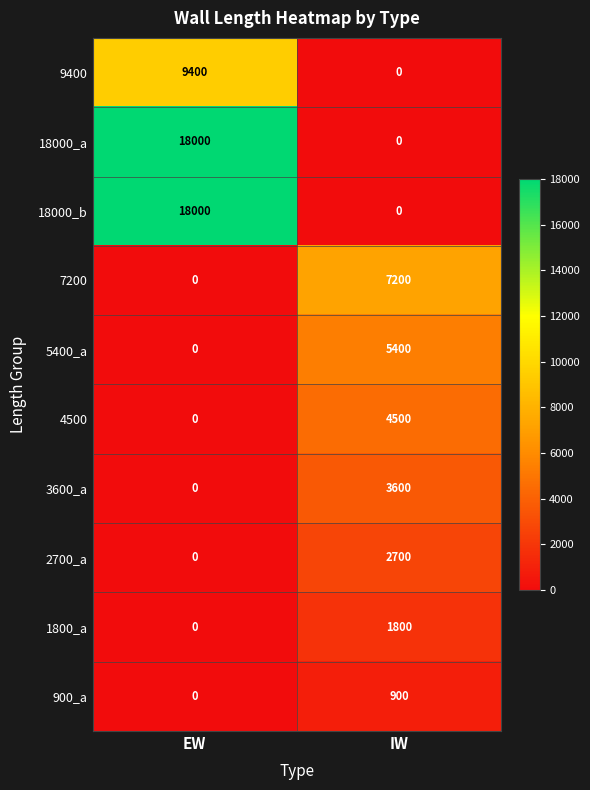

At how many categories does at least one series exceed 9877?

1